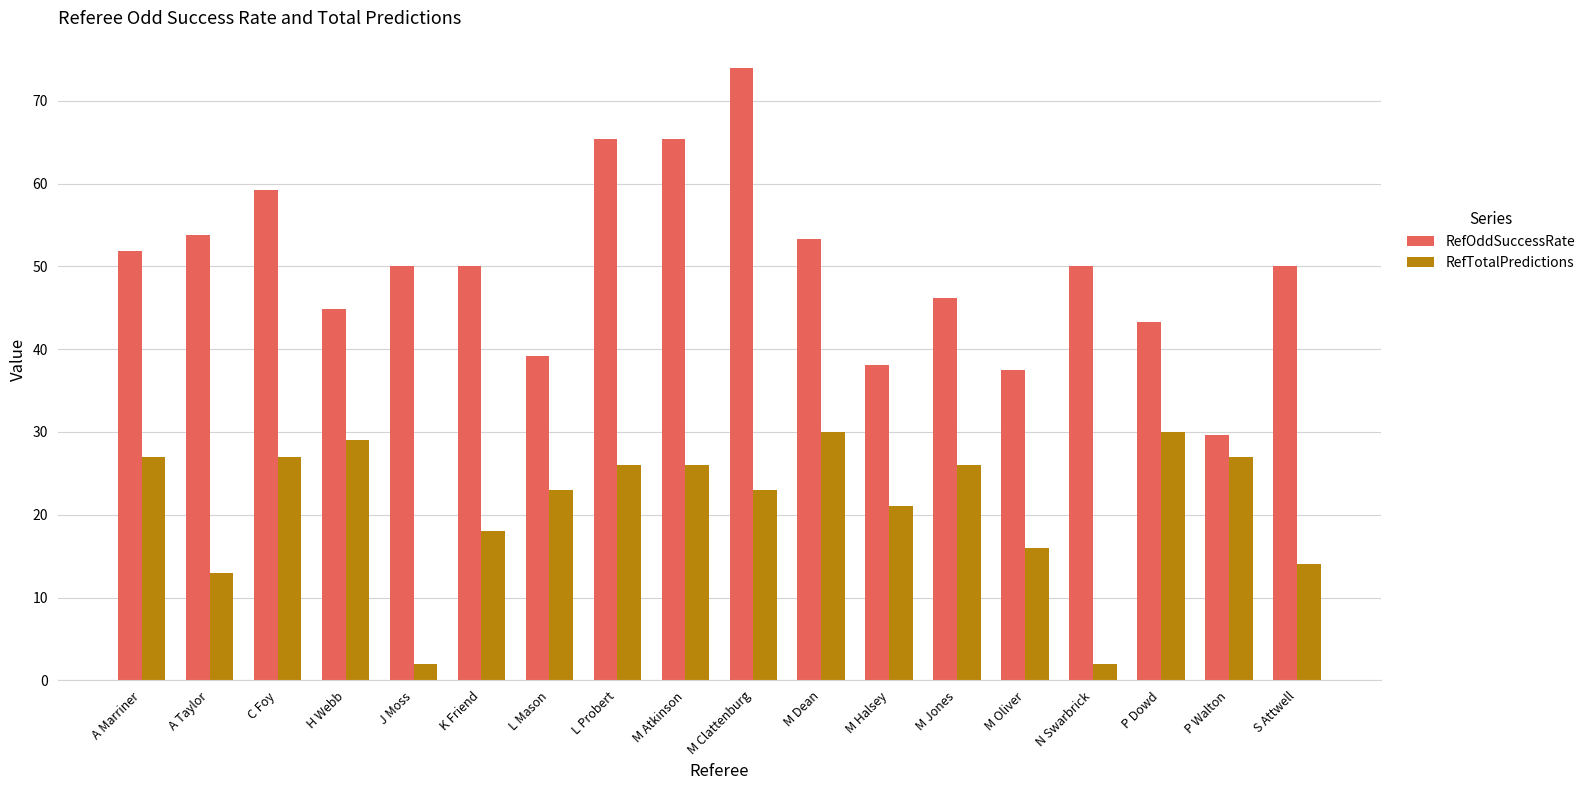

What is the maximum value for RefTotalPredictions?

30.0